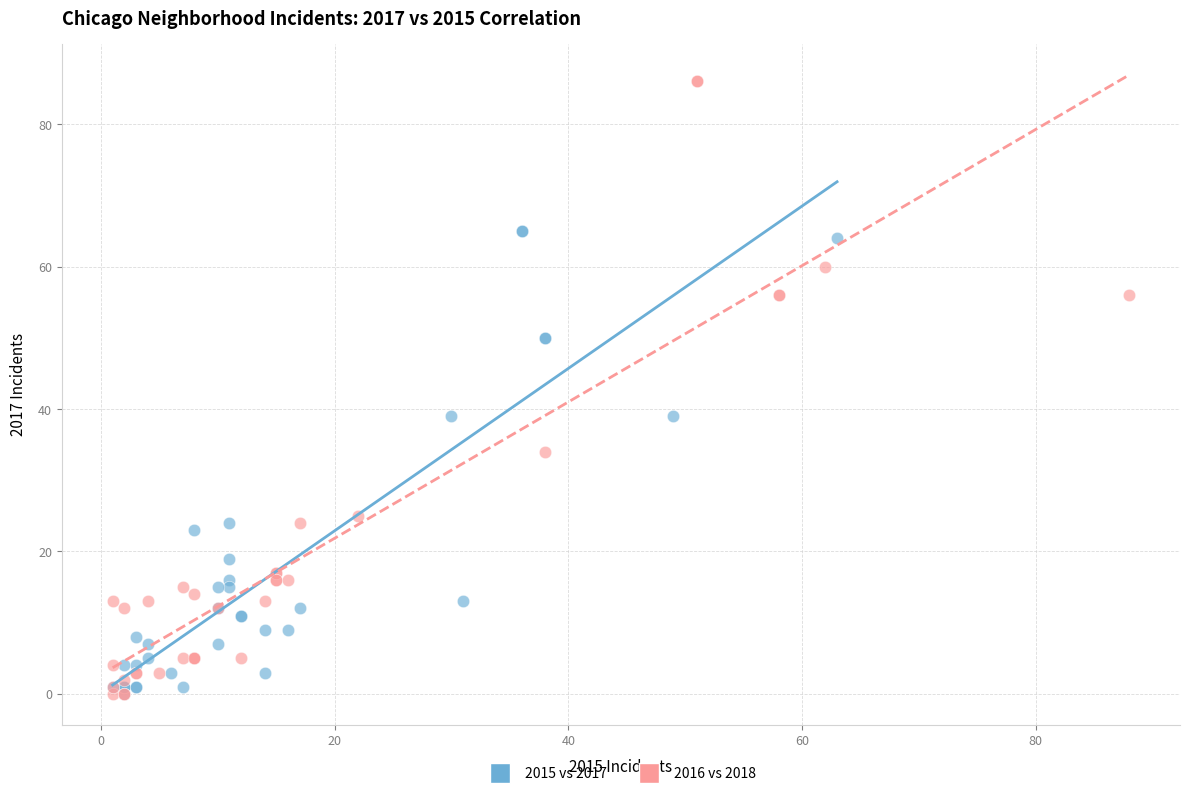

Which series contains the highest Y value?

2016 vs 2018